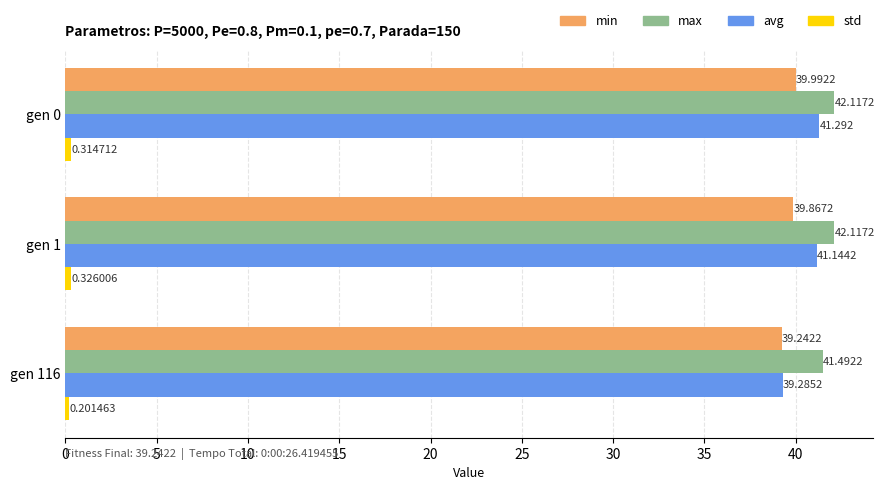

At which category does the chart reach its minimum across all series?

gen 116